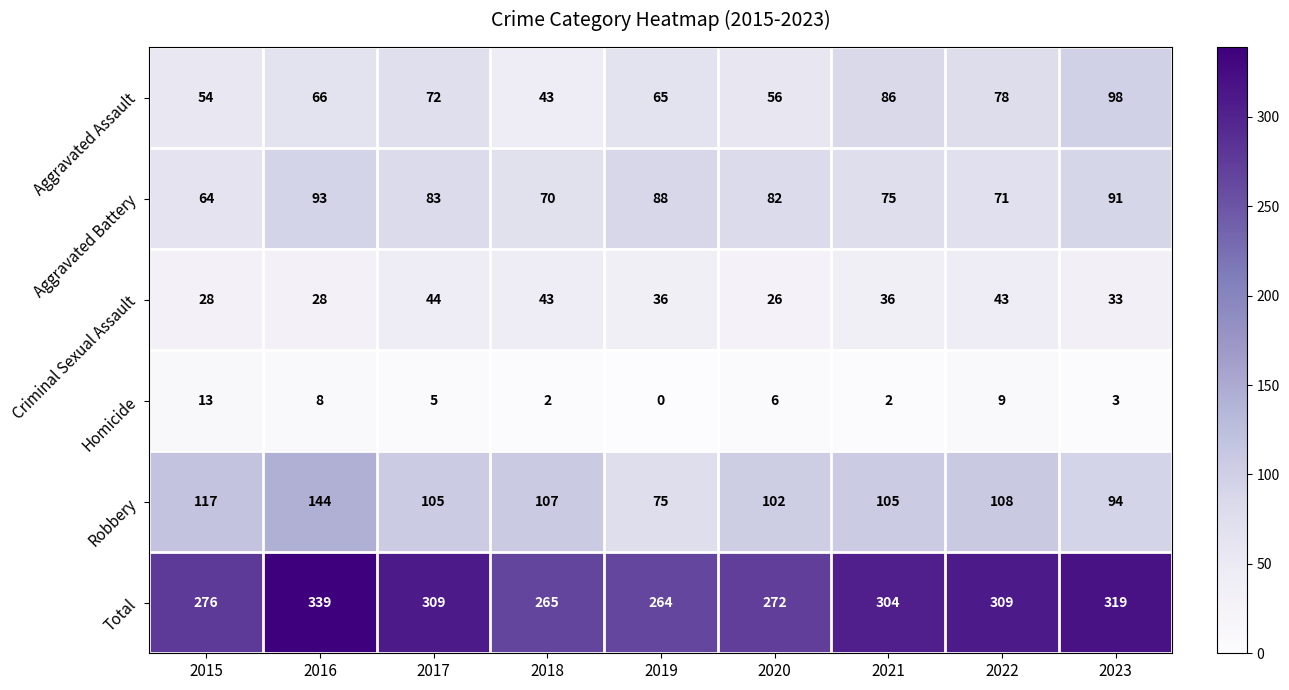

What is the difference between the maximum and minimum values in the Total series?

75